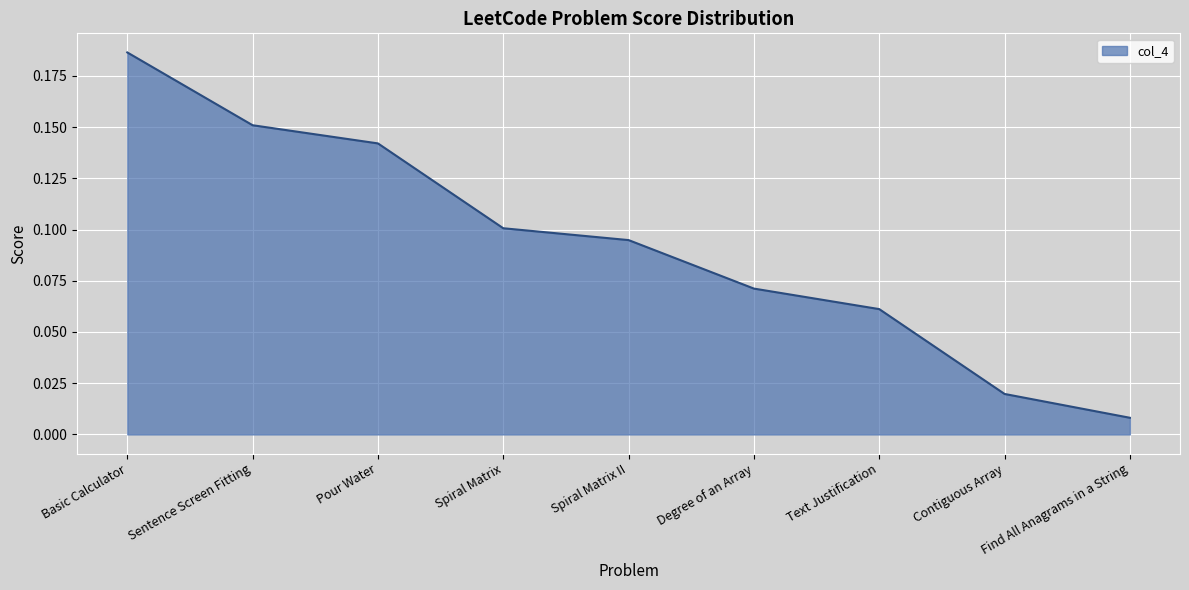

Which label corresponds to the smallest value in the chart?

Find All Anagrams in a String